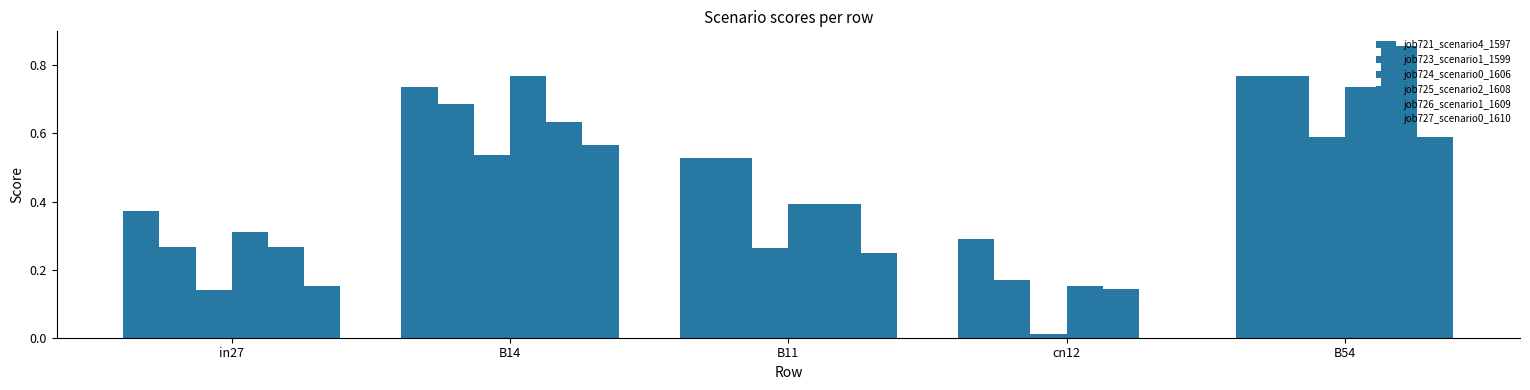

What is the value of the job721_scenario4_1597 bar at the 1st from the left?

0.4